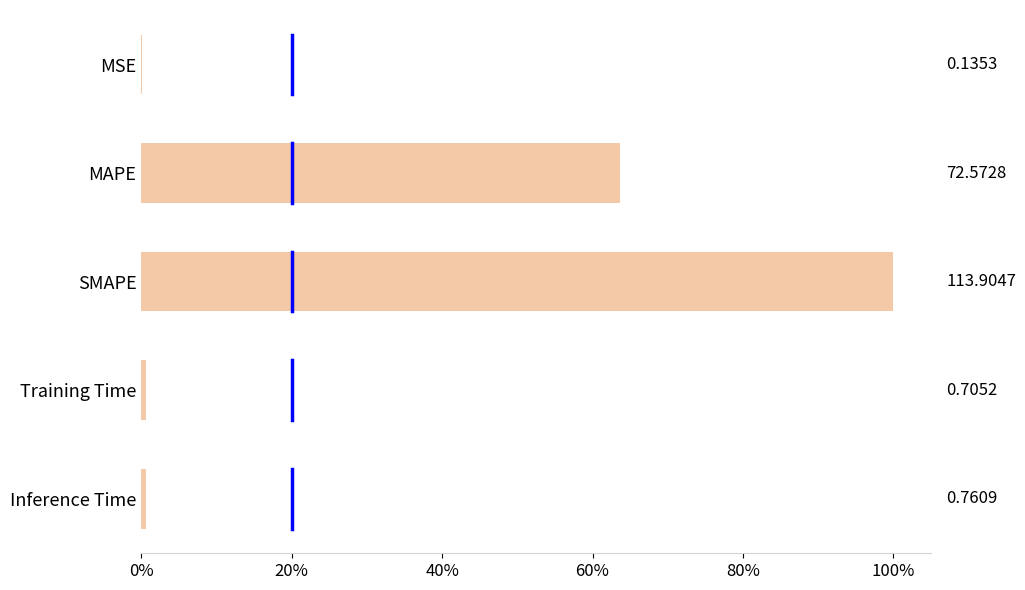

Are the bars horizontal?

Yes